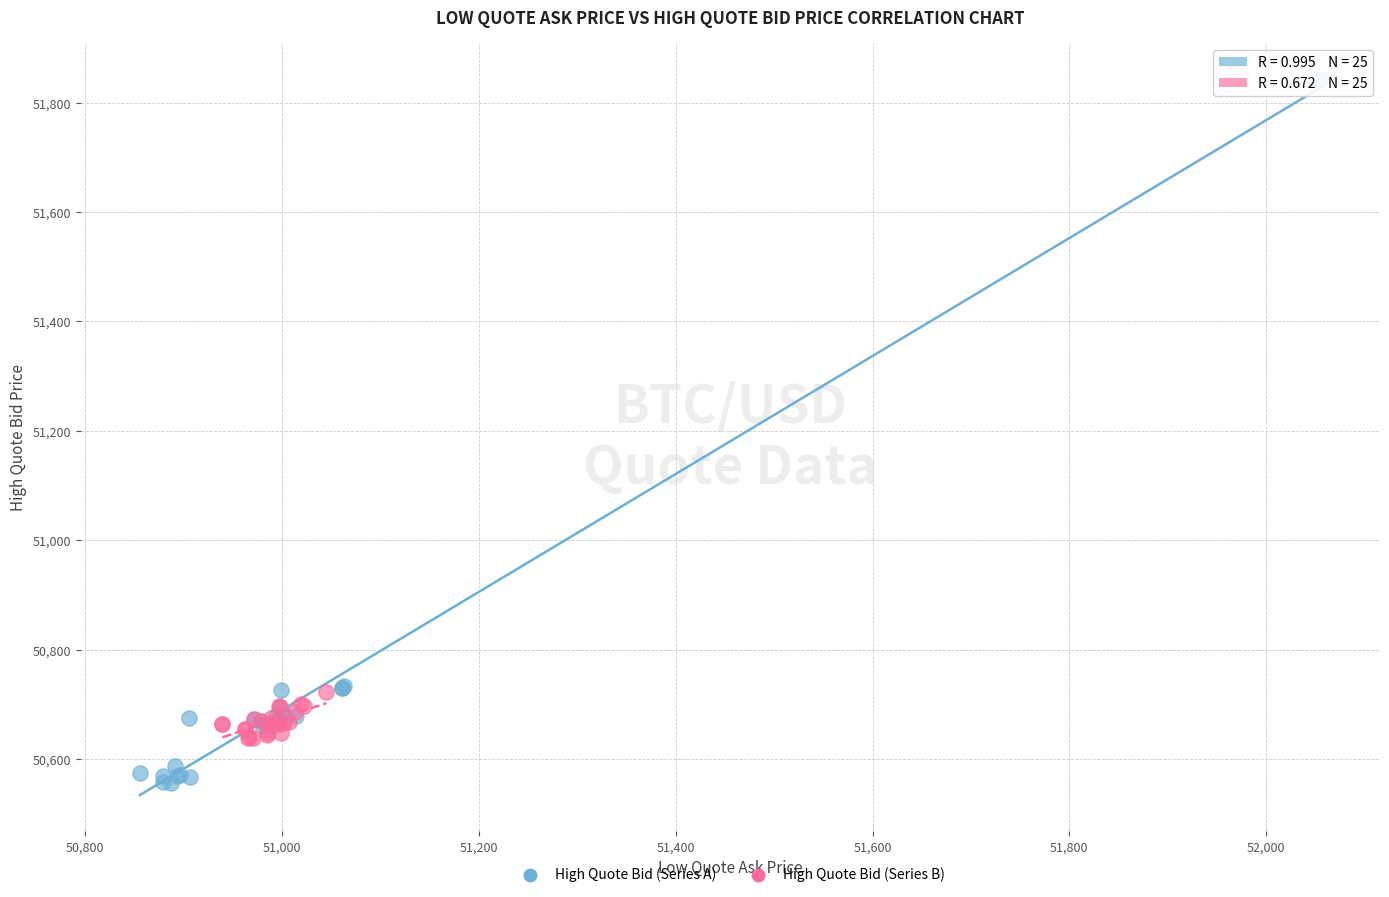

What are all the series names shown in the legend?

High Quote Bid (Series A), High Quote Bid (Series B)